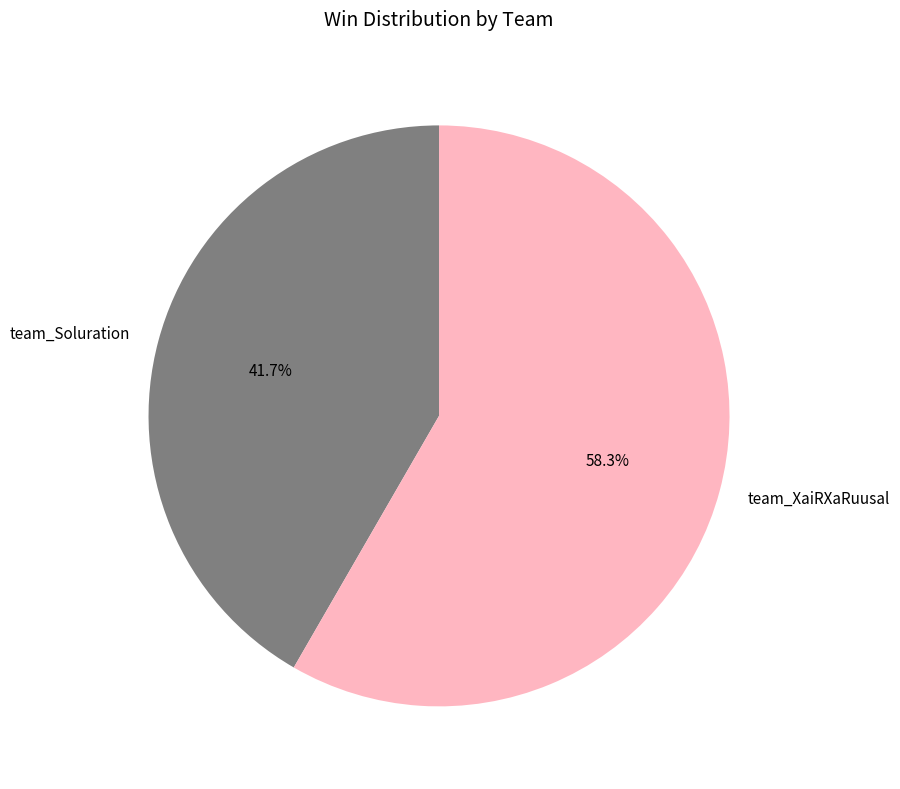

True or false: team_XaiRXaRuusal accounts for 68% of the total.

False